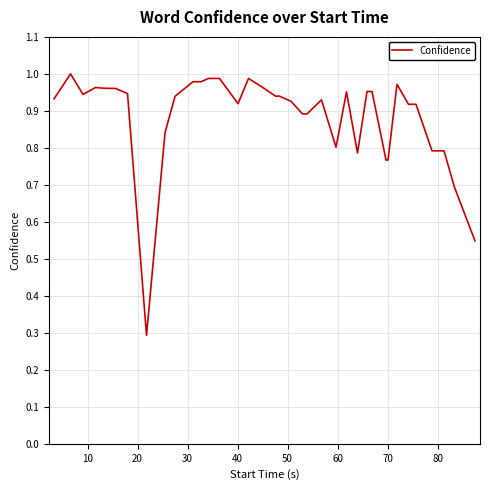

What is the minimum value shown in the chart?

0.3